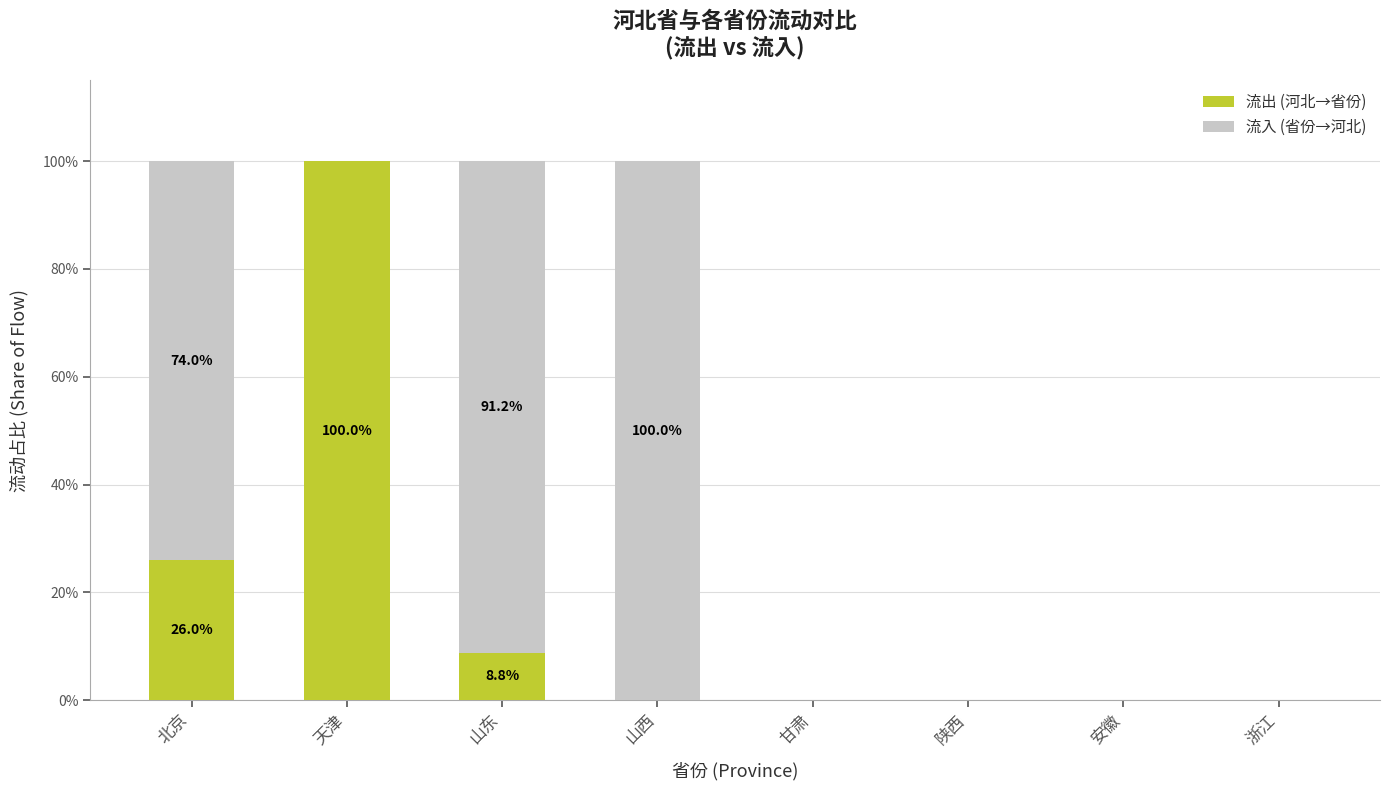

What is the sum of all 流出 (河北→省份) values?

134.8